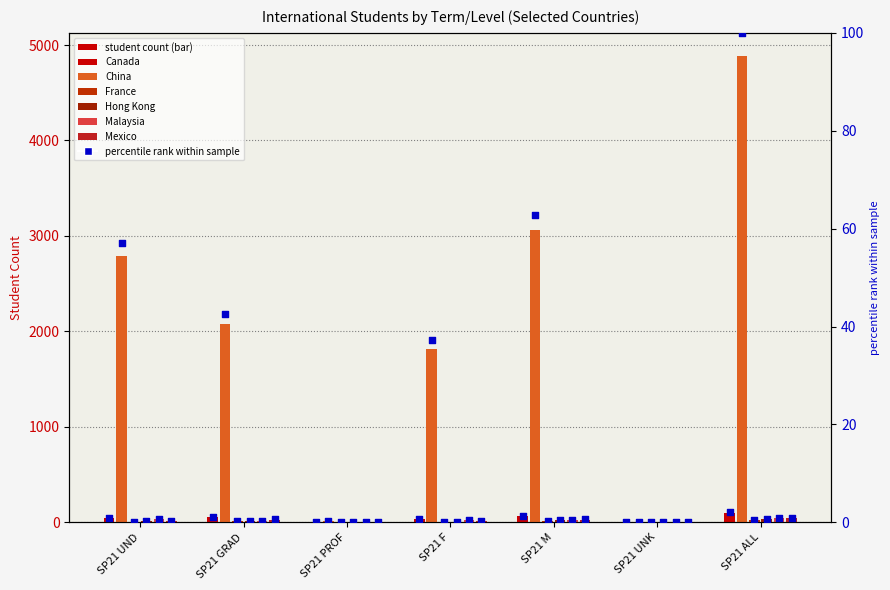

Which series has the widest spread of Y values?

China